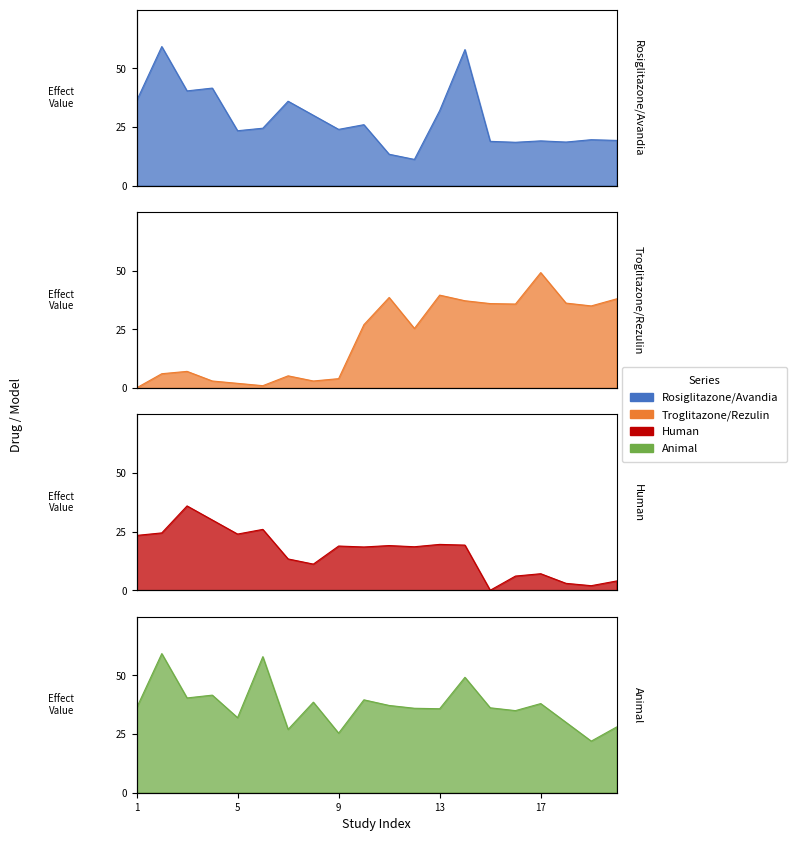

Which series has the largest total across all categories?

Animal